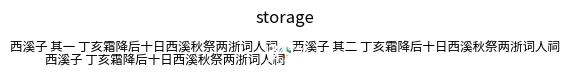

Does any single category account for the majority?

No